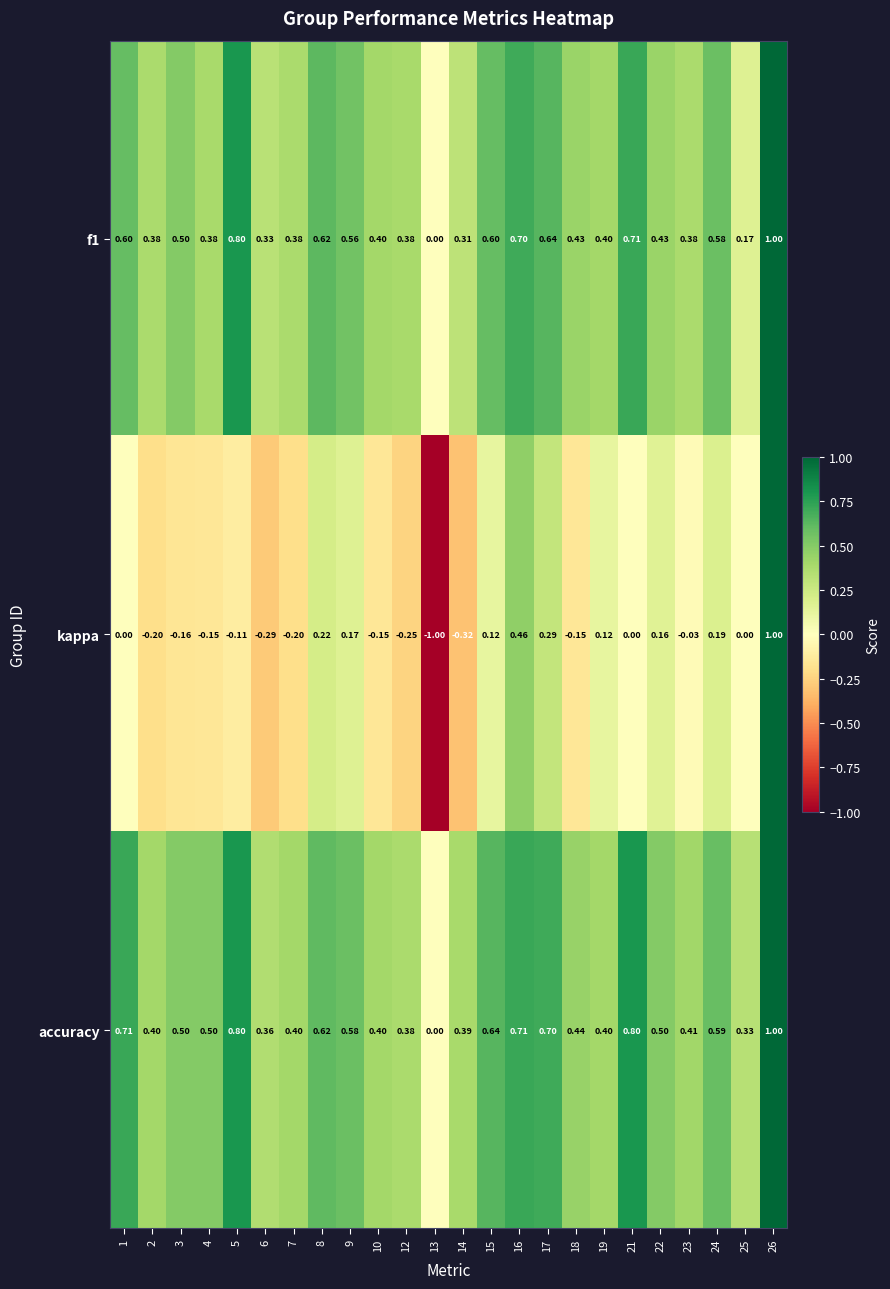

Which series has the largest total across all categories?

accuracy